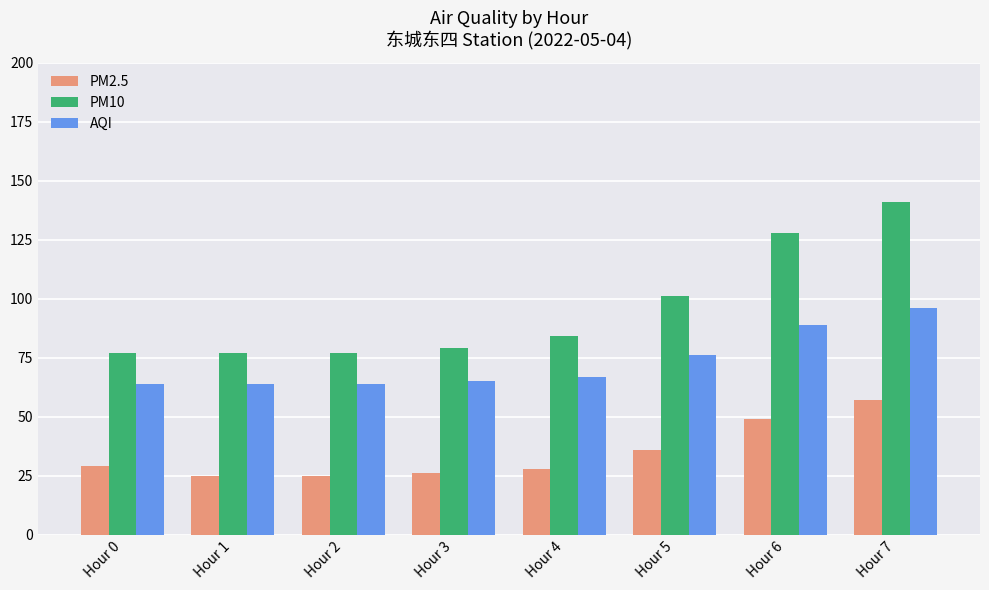

List the series in order of their overall mean, lowest first.

PM2.5, AQI, PM10